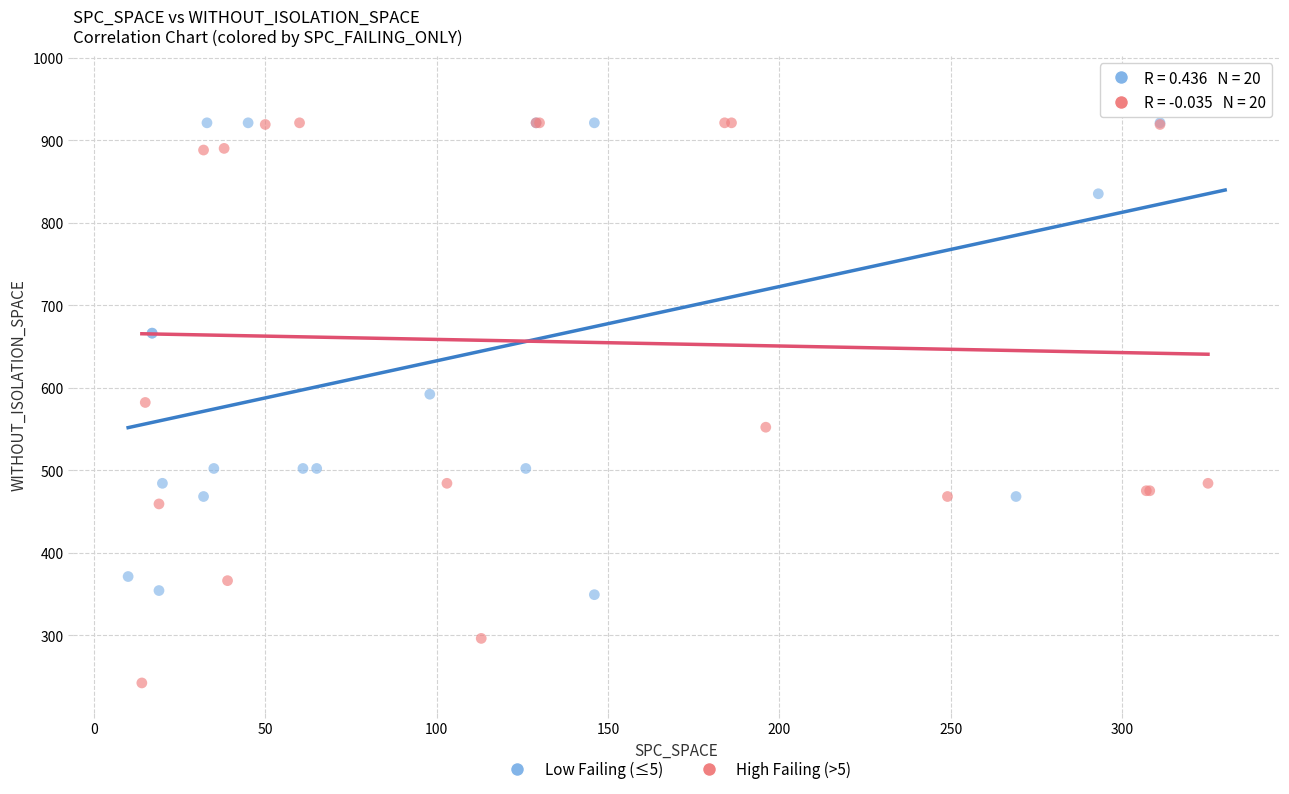

What are all the series names shown in the legend?

Low Failing (≤5), High Failing (>5)